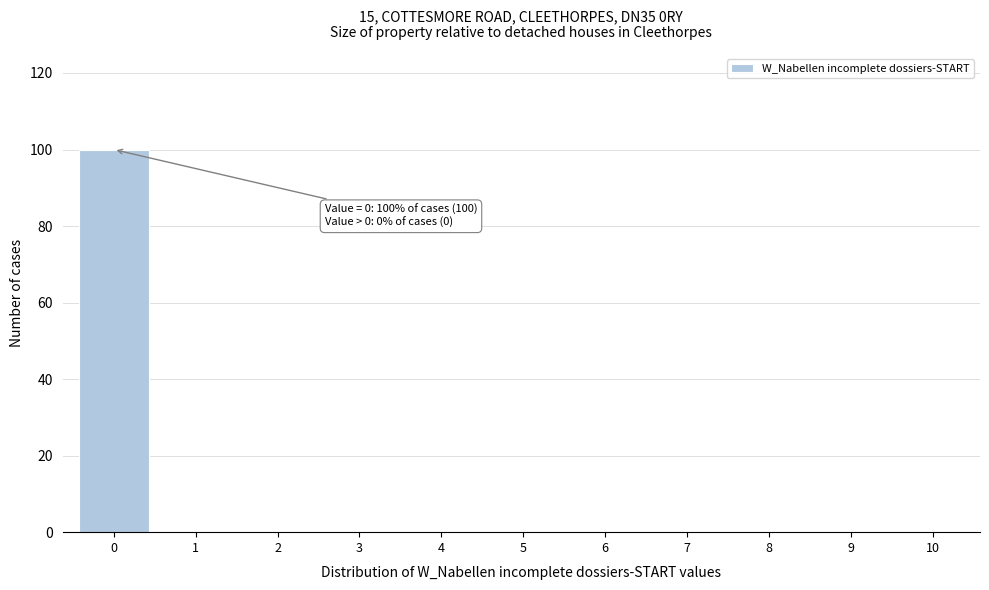

Reading left to right, extract all data points from this chart.

0=100	1=0	2=0	3=0	4=0	5=0	6=0	7=0	8=0	9=0	10=0